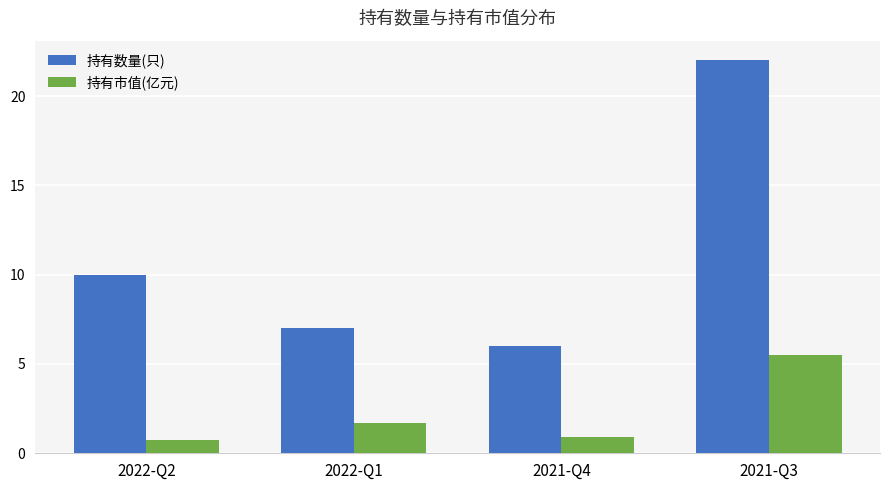

Is it true that 持有数量(只) equals 22.0 at 2021-Q3?

True